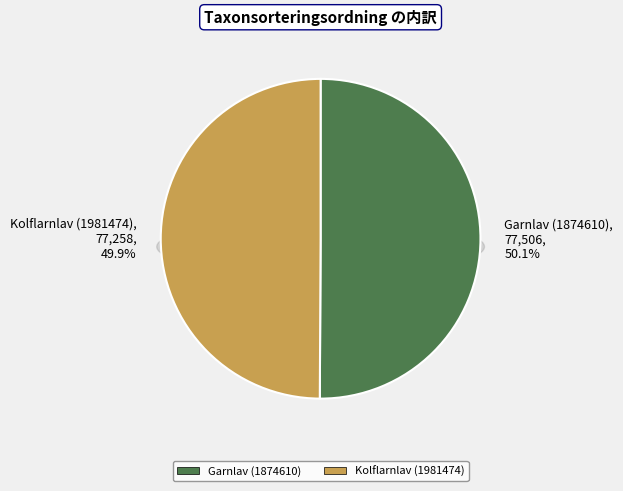

What is the change in value from Garnlav (1874610) to Kolflarnlav (1981474)?

-248